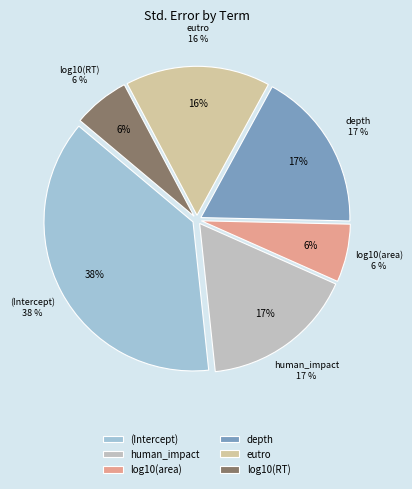

Rank the categories by value from highest to lowest.

(Intercept), depth, human_impact, eutro, log10(area), log10(RT)